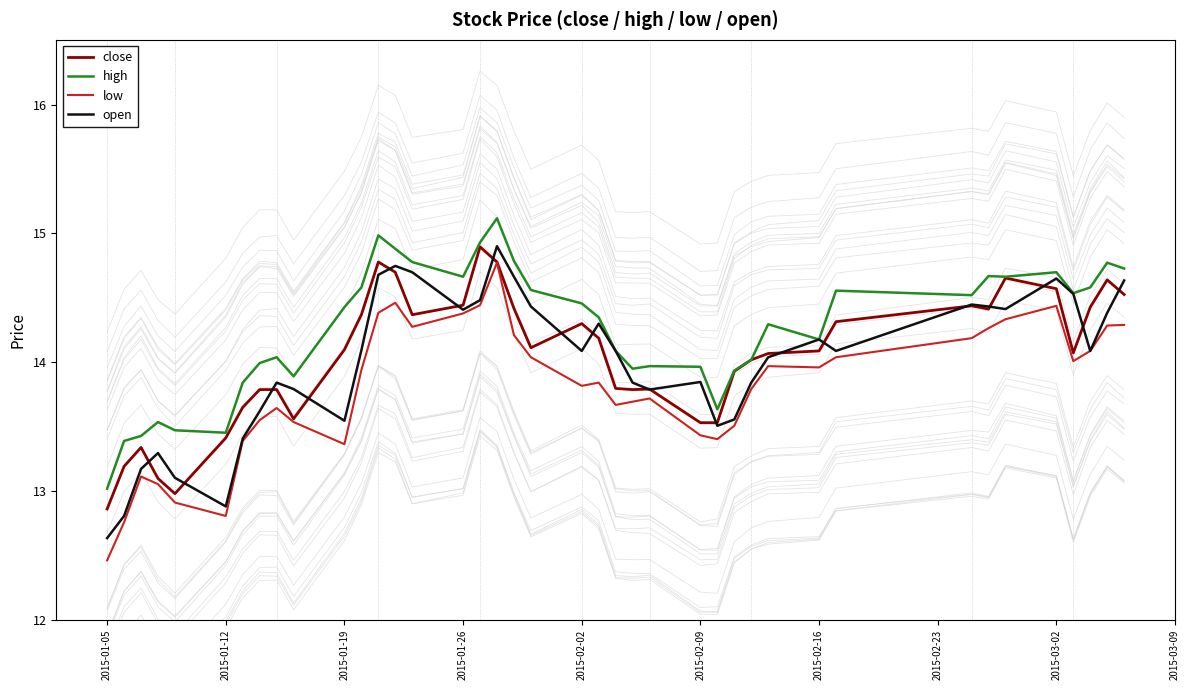

What is the maximum value shown in the chart?

15.1